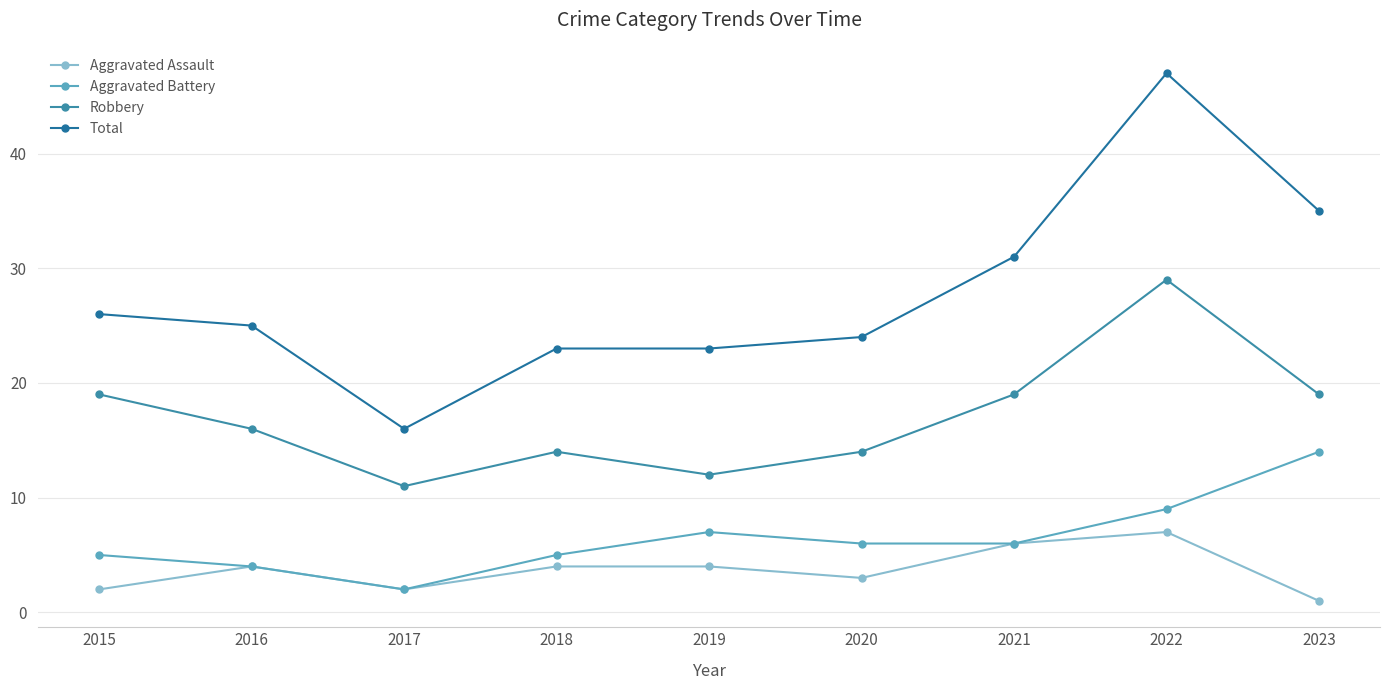

What is the lowest value of the Total series?

16